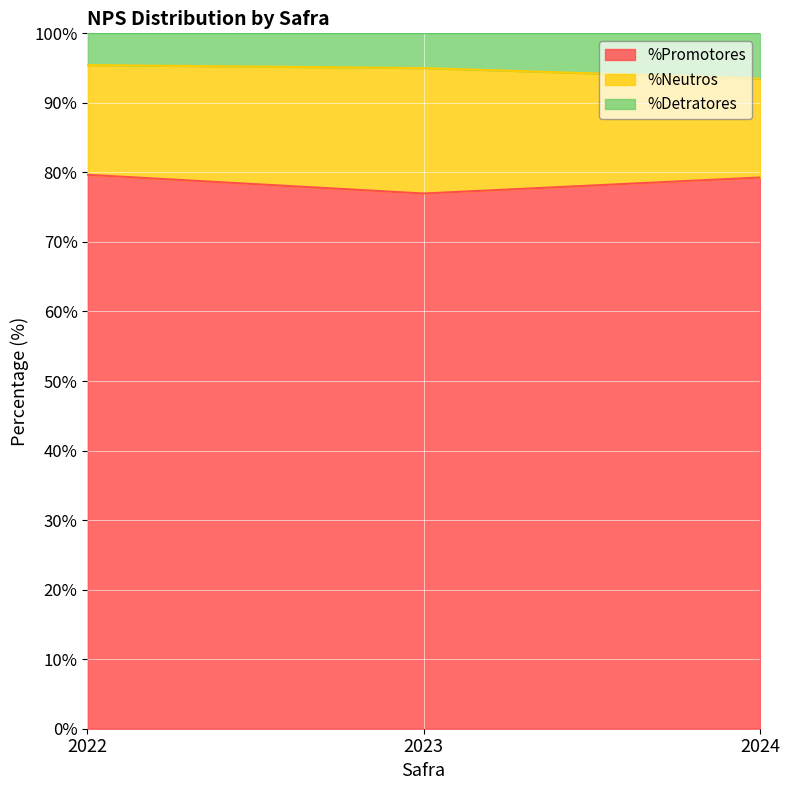

At which label is %Detratores closest to 94?

2024